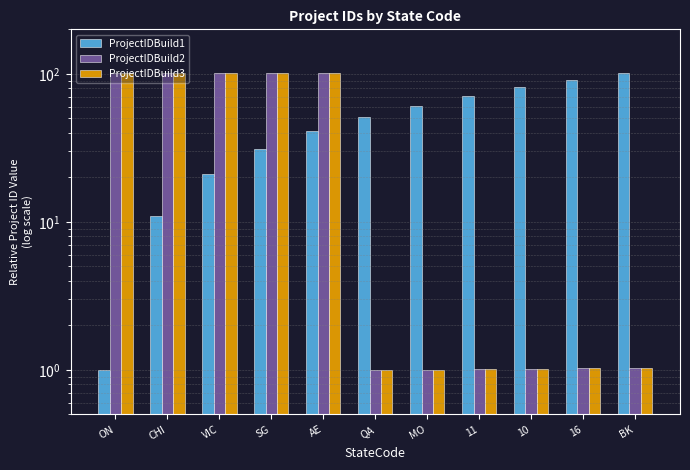

Where is ProjectIDBuild1 nearest to the value 51?

QA